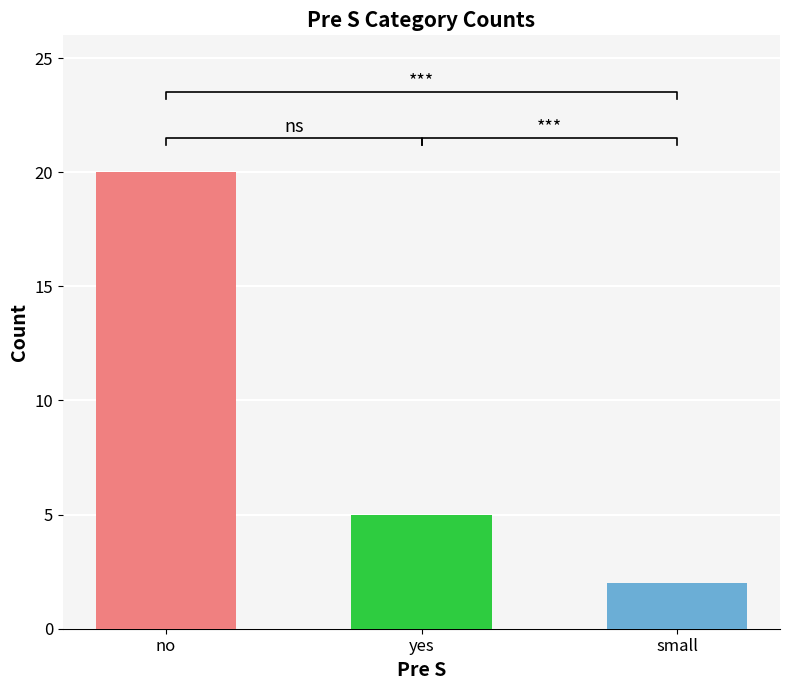

What position from the left is small?

3